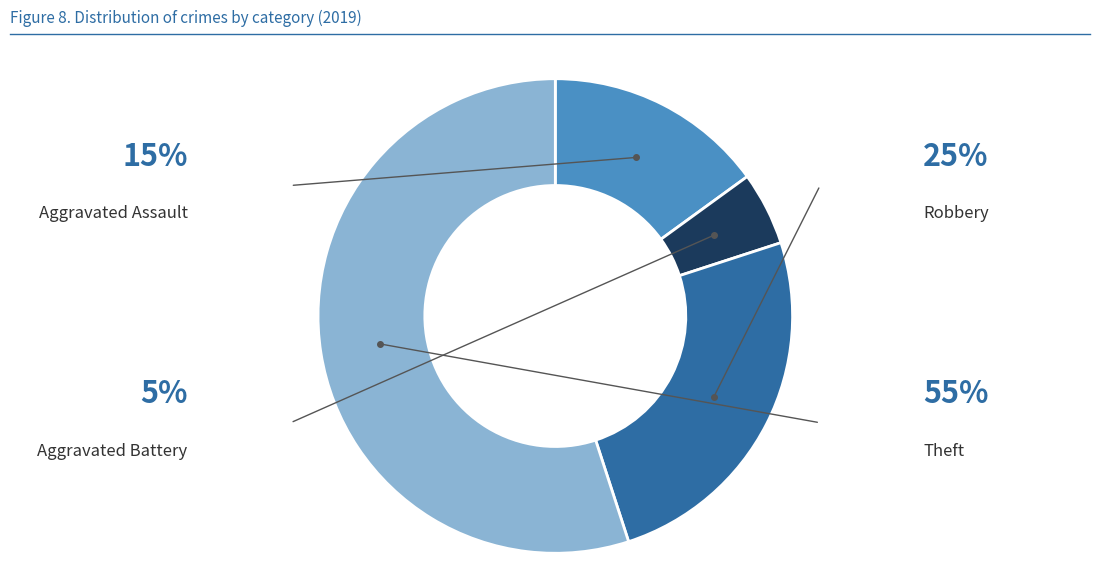

Count the number of slices in the pie.

4